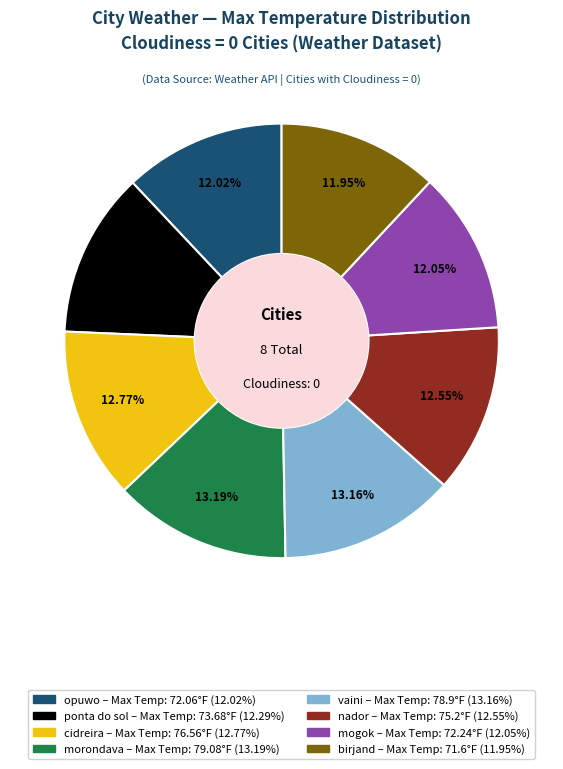

How many slices are in this pie chart?

8